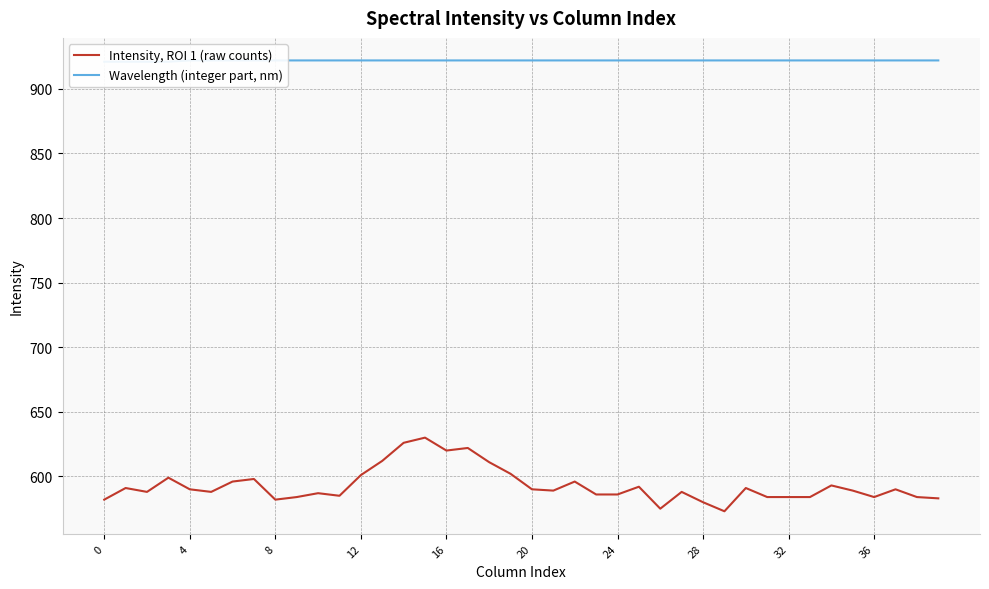

What is the label of the 24th point from the right?

16